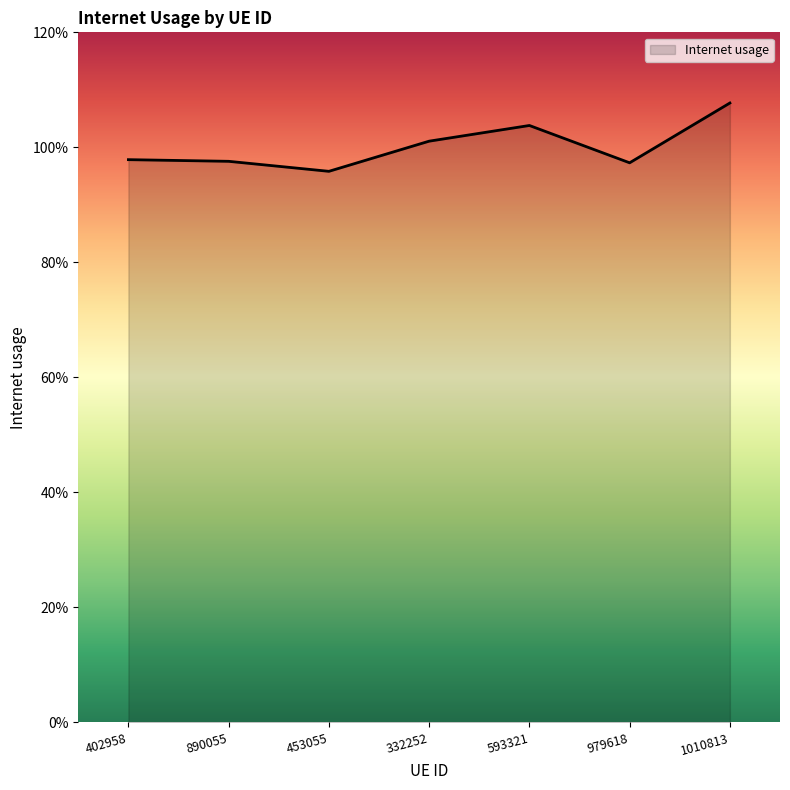

What value does the data have at 453055?

1.0